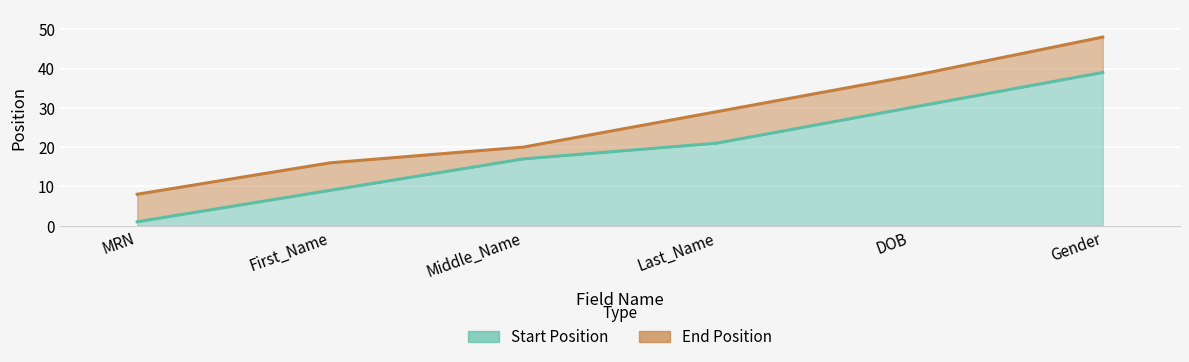

List the series in order of their overall mean, highest first.

End Position, Start Position